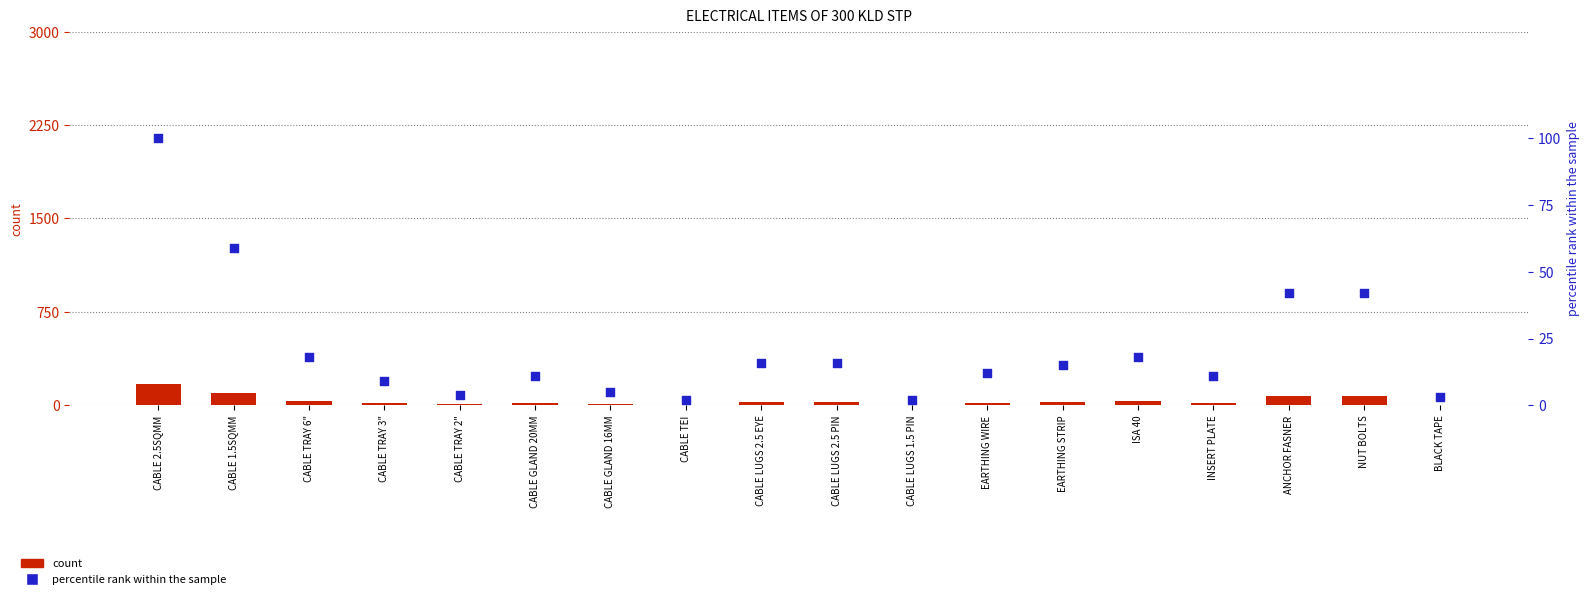

At which category is the sum across all series the highest?

CABLE 2.5SQMM